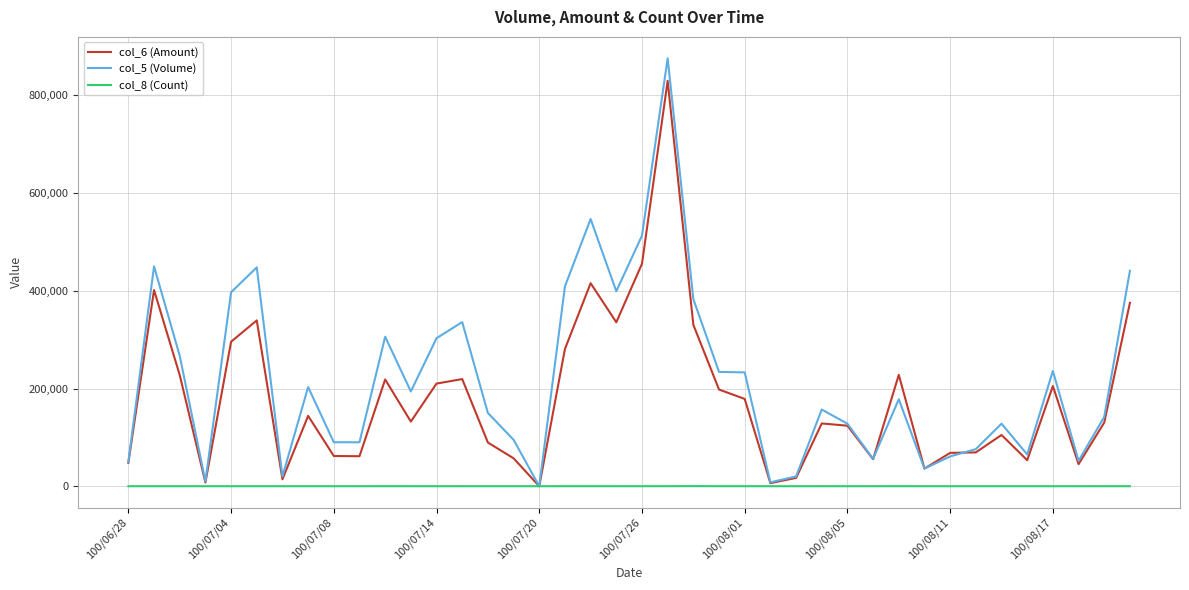

Which series ends up on top after the final intersection of col_5 (Volume) and col_6 (Amount)?

col_5 (Volume)